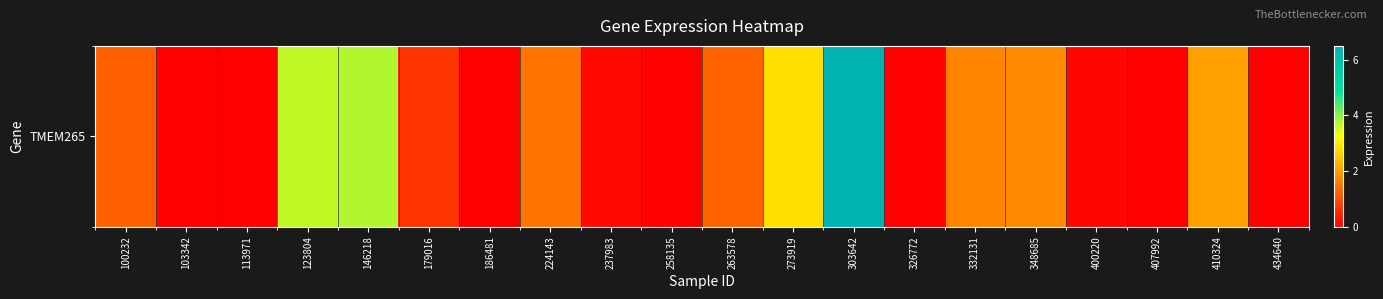

How many values are below 1?

10